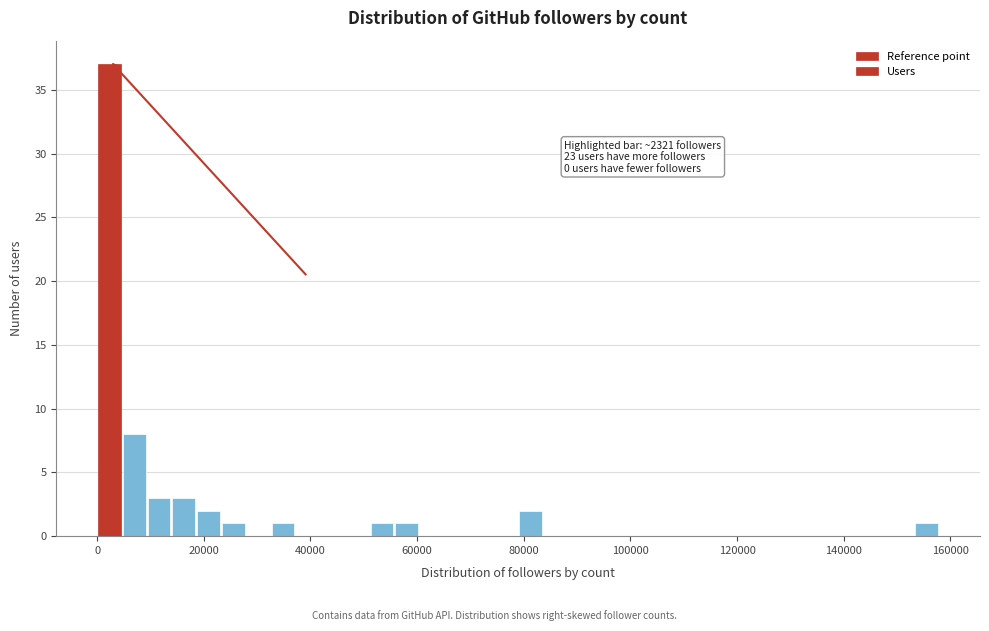

Read against the x-axis, roughly where is the centre of the tallest bar?

2000